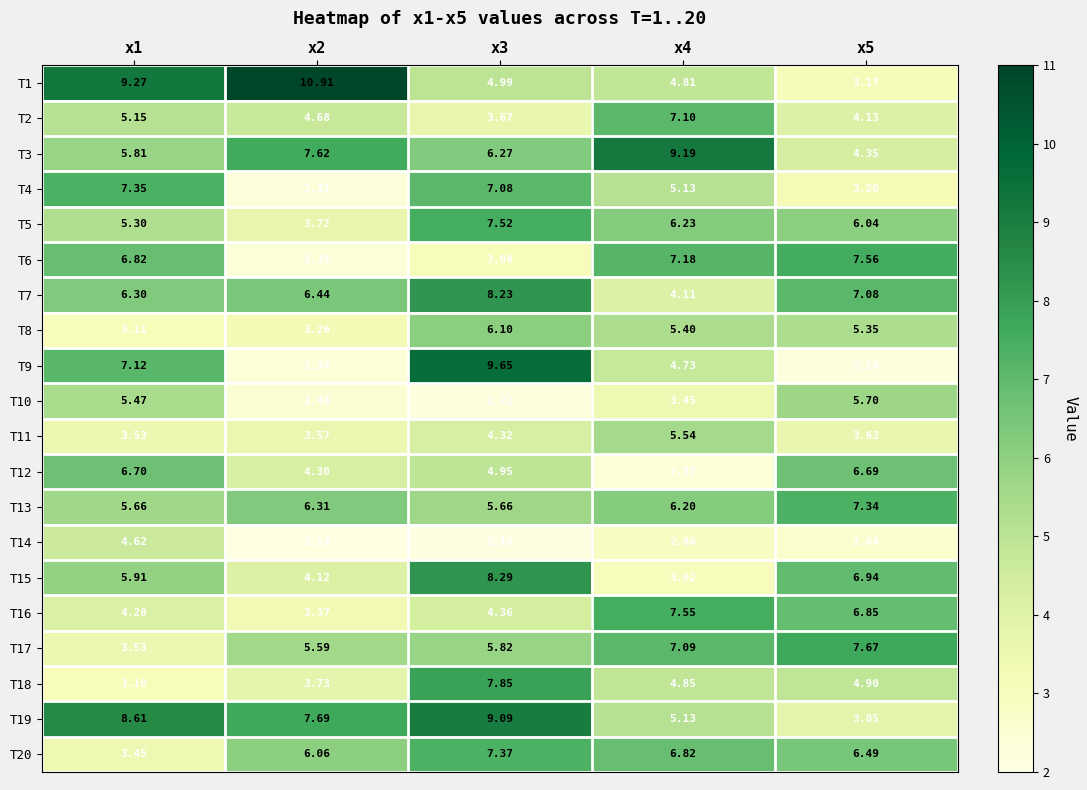

Which series has the largest range (max minus min)?

T1